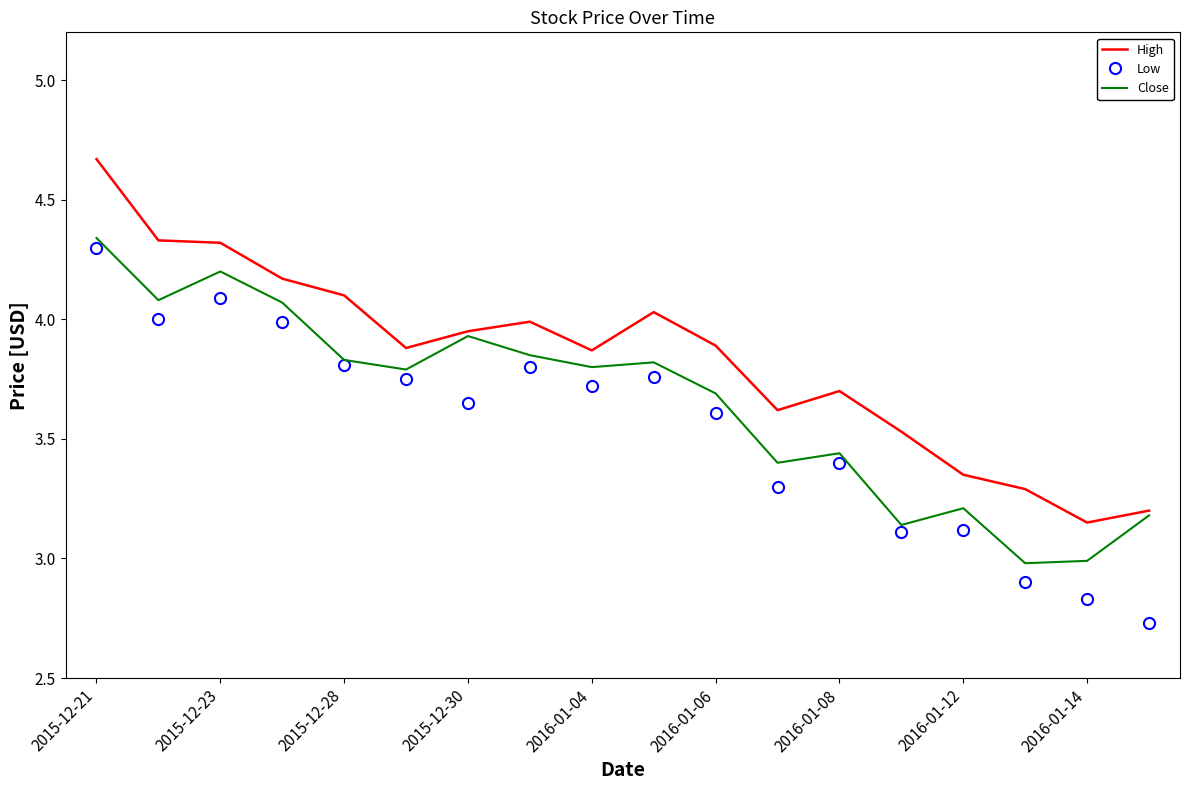

True or false: Low and High intersect in this chart.

False